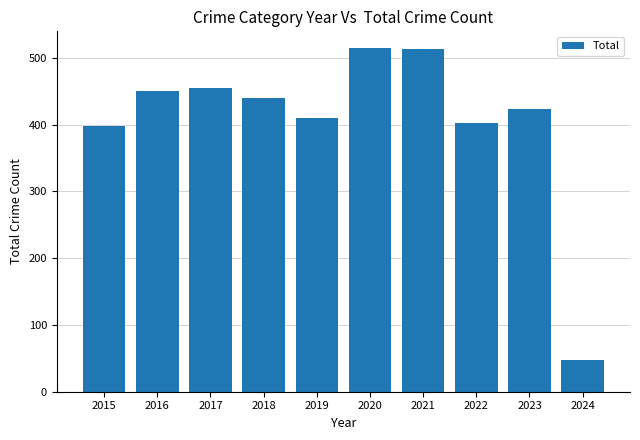

How many values are below 440?

5